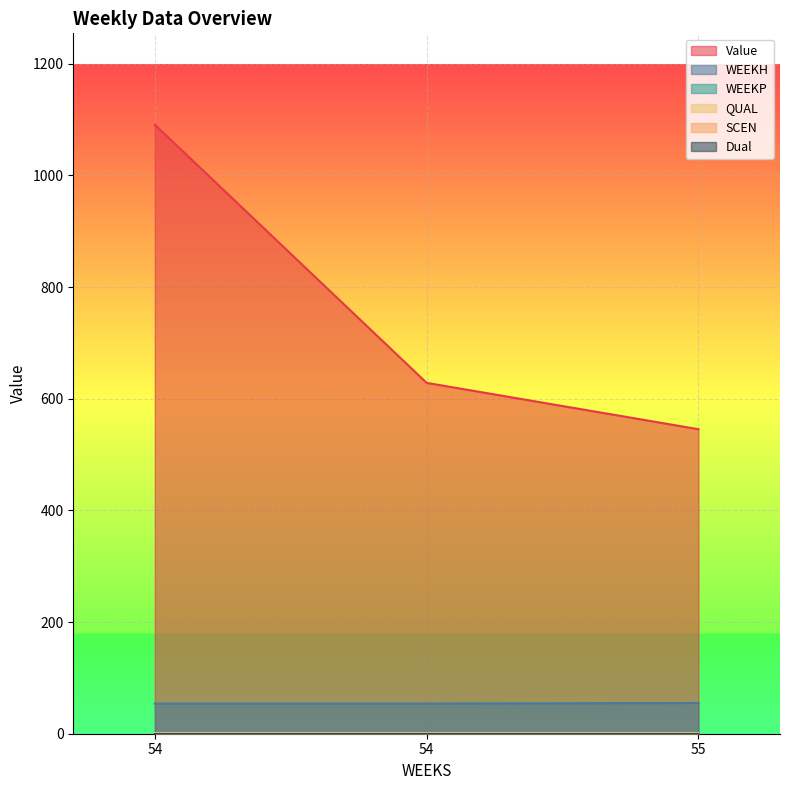

Reading left to right, extract all data points from this chart.

Value: 54=1090.7	54=628.4	55=545.3
WEEKH: 54=54.0	54=54.0	55=55.0
WEEKP: 54=0.0	54=0.0	55=0.0
QUAL: 54=2.0	54=2.0	55=2.0
SCEN: 54=0.0	54=0.0	55=0.0
Dual: 54=0.0	54=0.0	55=0.0